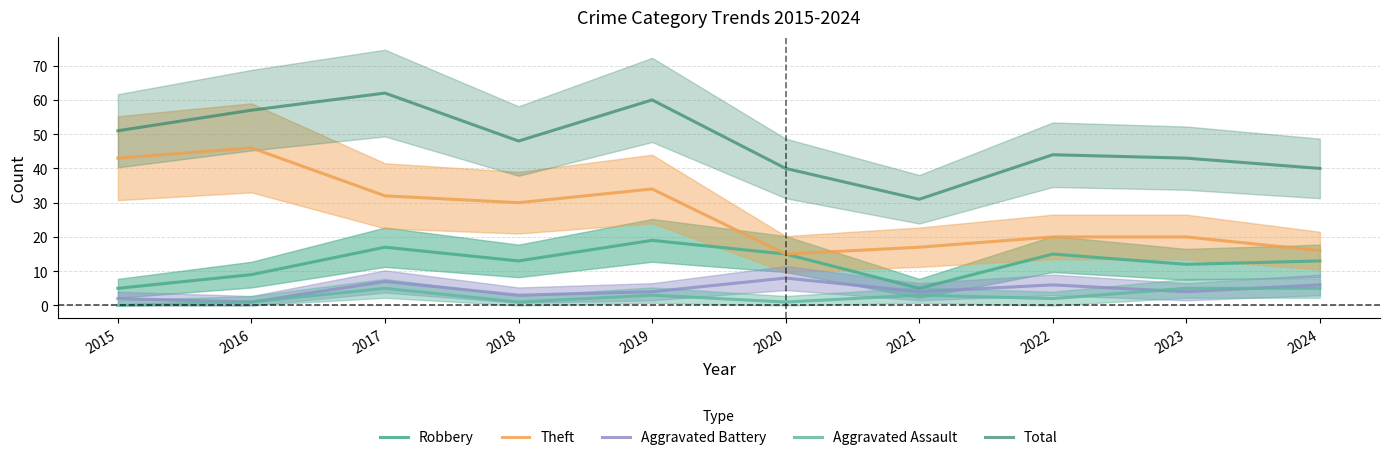

What is the value of the Total point at the 4th from the left?

48